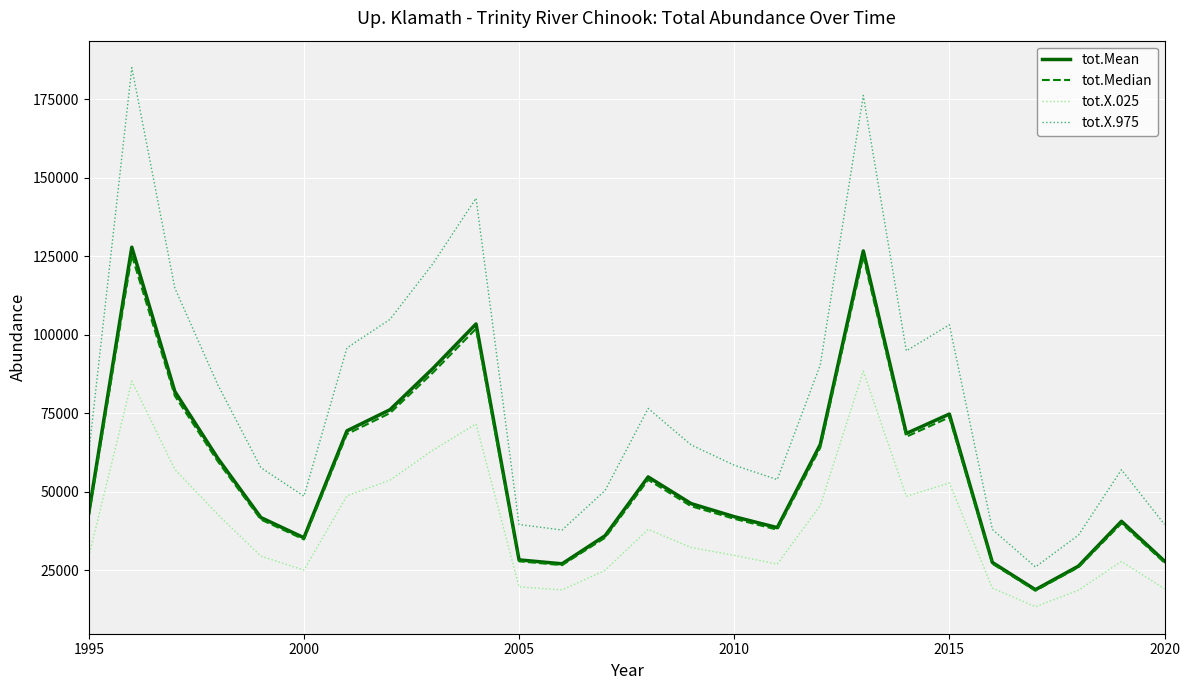

Which series has the largest range (max minus min)?

tot.X.975